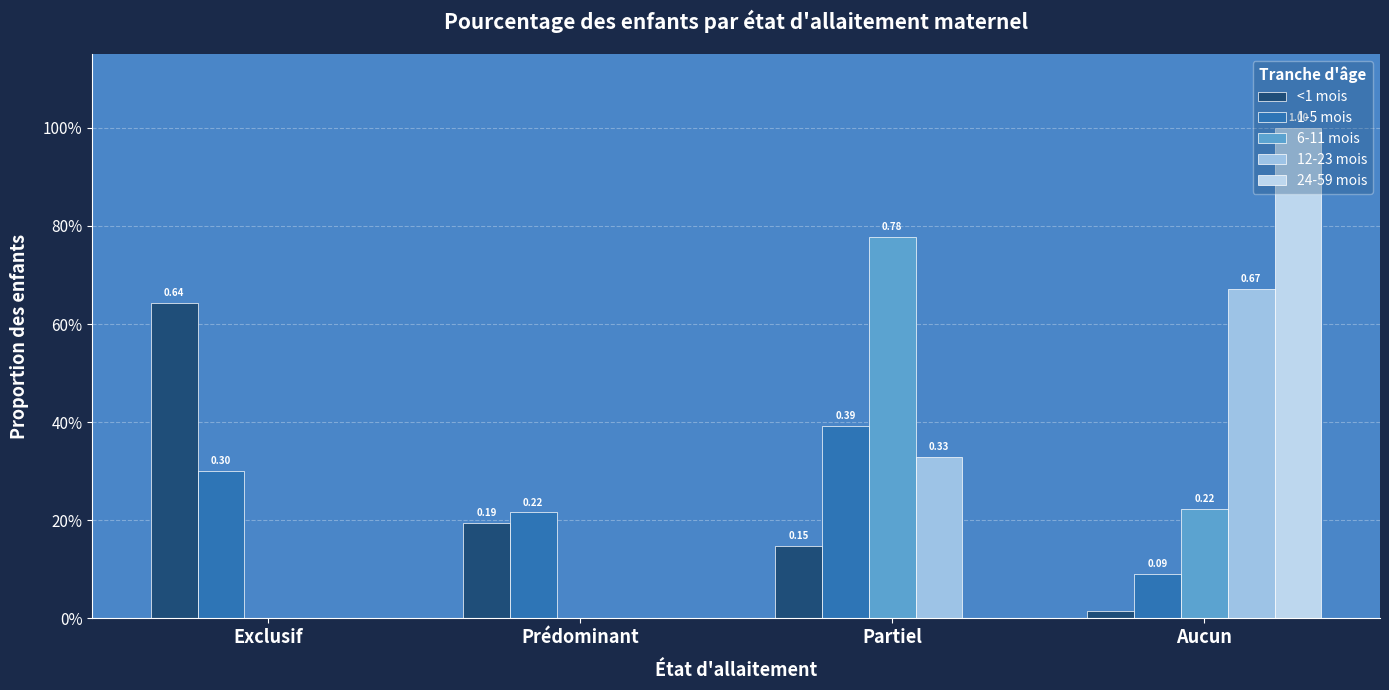

Are the bars horizontal?

No